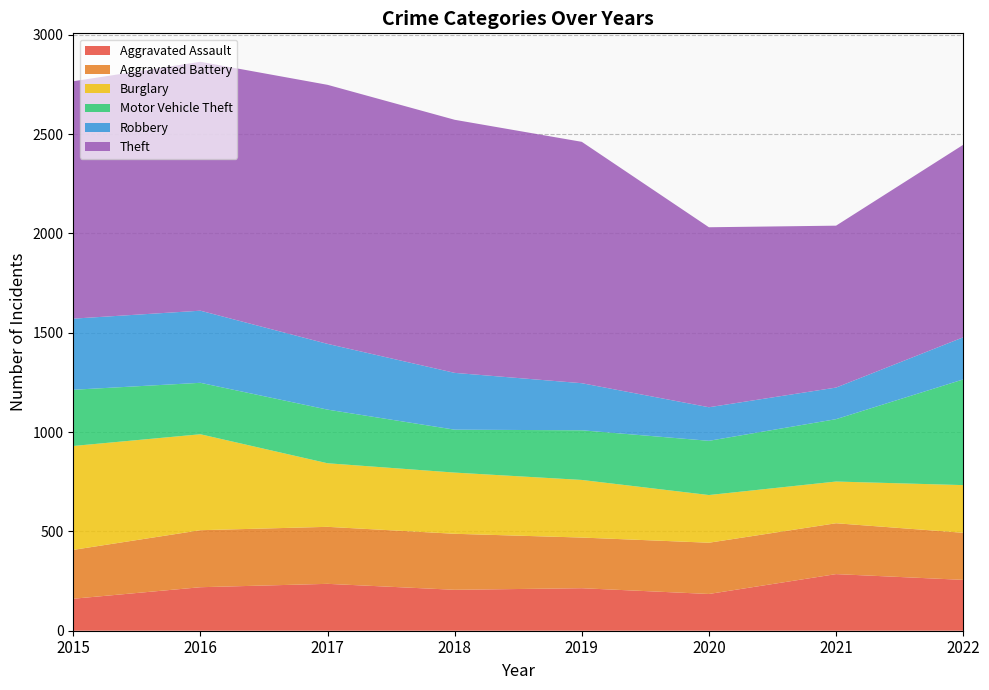

Reading left to right, transcribe all the data shown in this chart.

Aggravated Assault: 2015=161	2016=219	2017=236	2018=206	2019=214	2020=185	2021=285	2022=256
Aggravated Battery: 2015=246	2016=287	2017=287	2018=282	2019=255	2020=258	2021=256	2022=237
Burglary: 2015=523	2016=483	2017=320	2018=308	2019=290	2020=240	2021=210	2022=240
Motor Vehicle Theft: 2015=283	2016=259	2017=270	2018=216	2019=250	2020=273	2021=314	2022=532
Robbery: 2015=358	2016=363	2017=331	2018=286	2019=237	2020=169	2021=159	2022=212
Theft: 2015=1195	2016=1253	2017=1304	2018=1274	2019=1215	2020=906	2021=815	2022=969